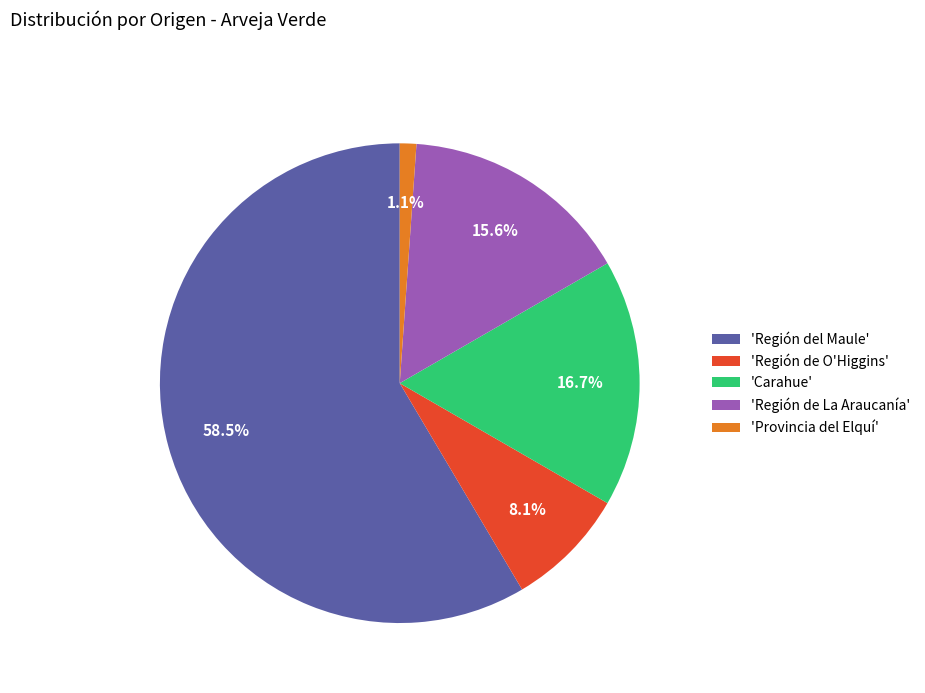

Which category has the biggest portion of the pie?

'Región del Maule'